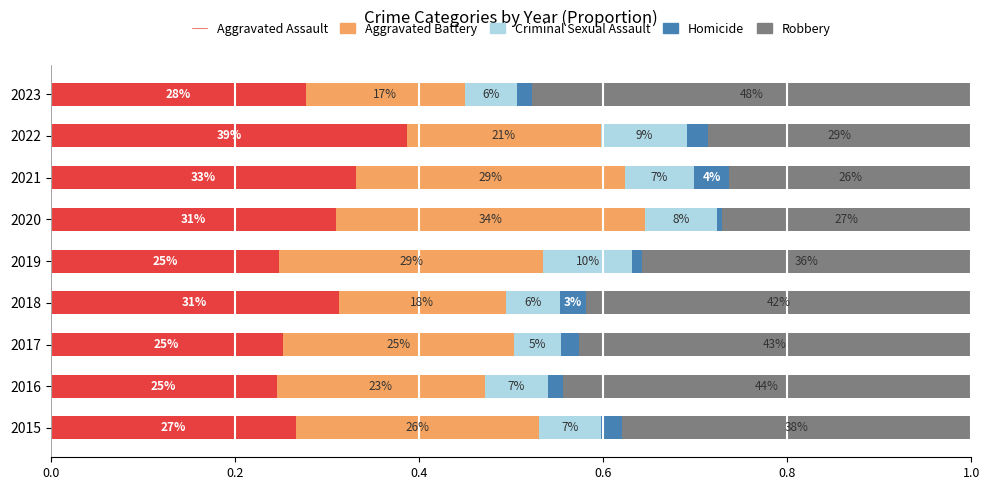

What position from the left is 6?

7